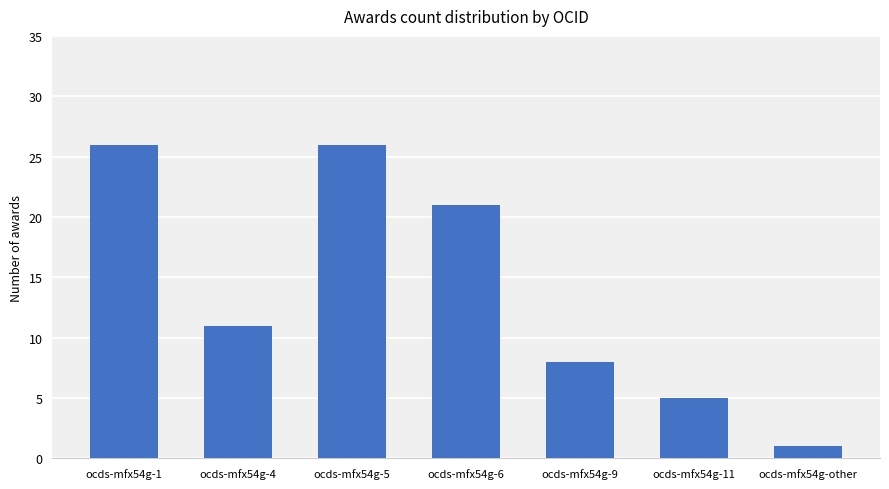

Are the bars grouped side by side (vs. stacked)?

No